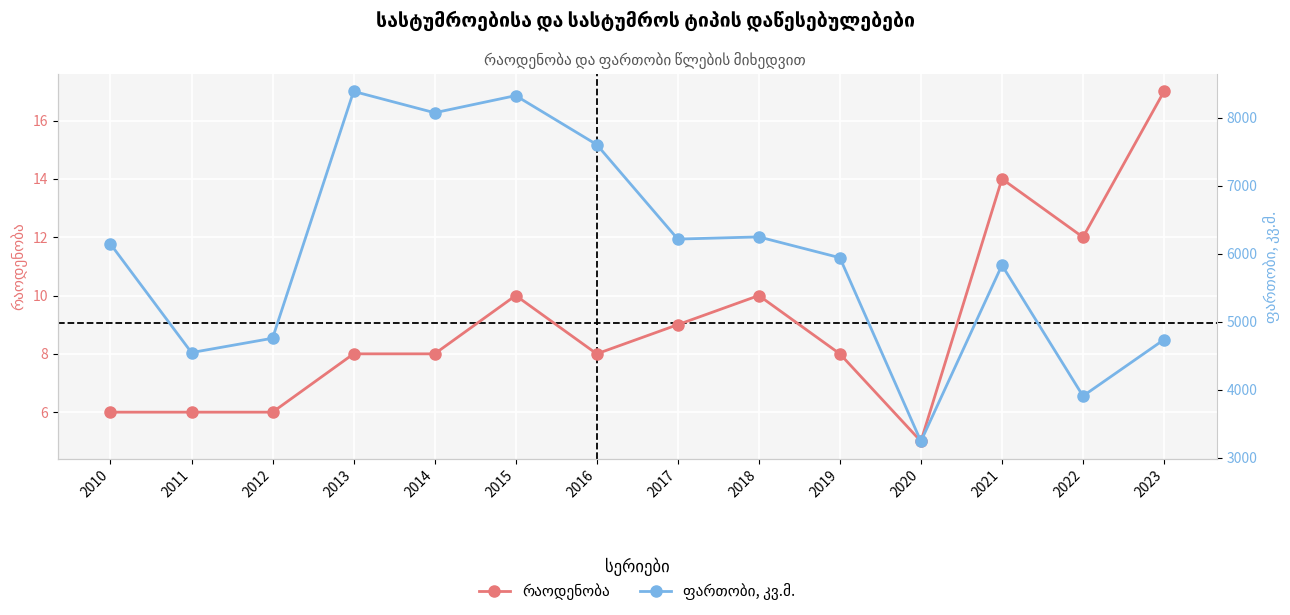

What is the total value across all series at 2023?

4751